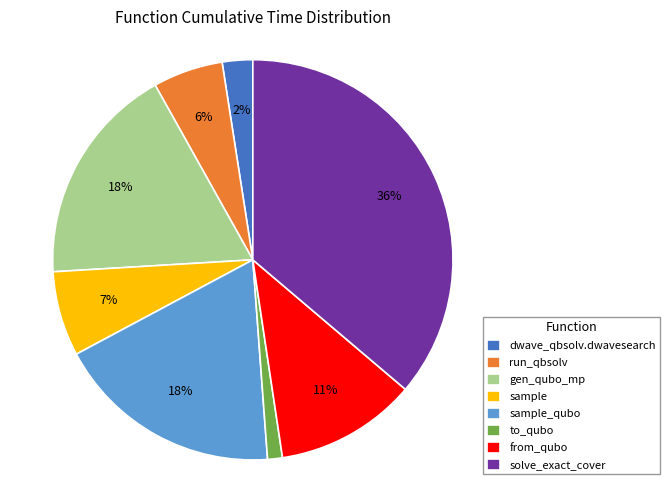

Combined, do from_qubo and dwave_qbsolv.dwavesearch account for over 50%?

No